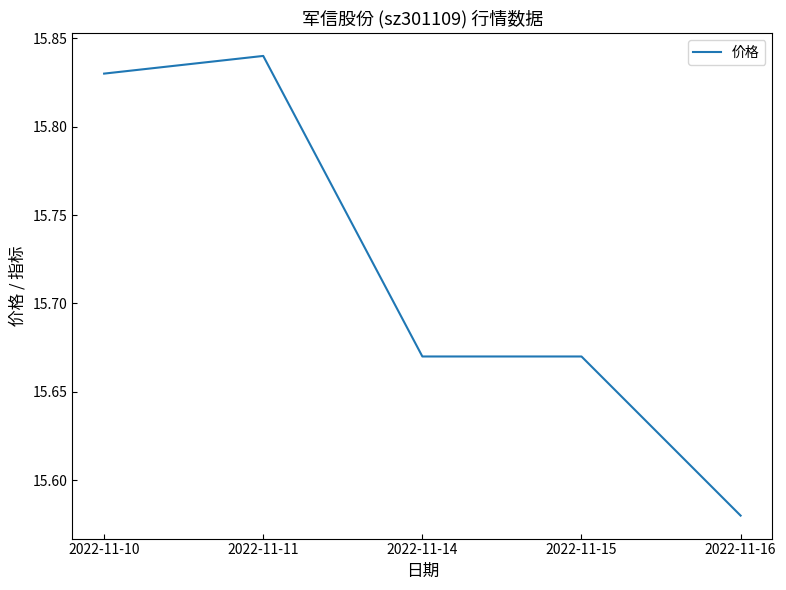

What is the ratio of the value at 2022-11-11 to the value at 2022-11-14?

1.0